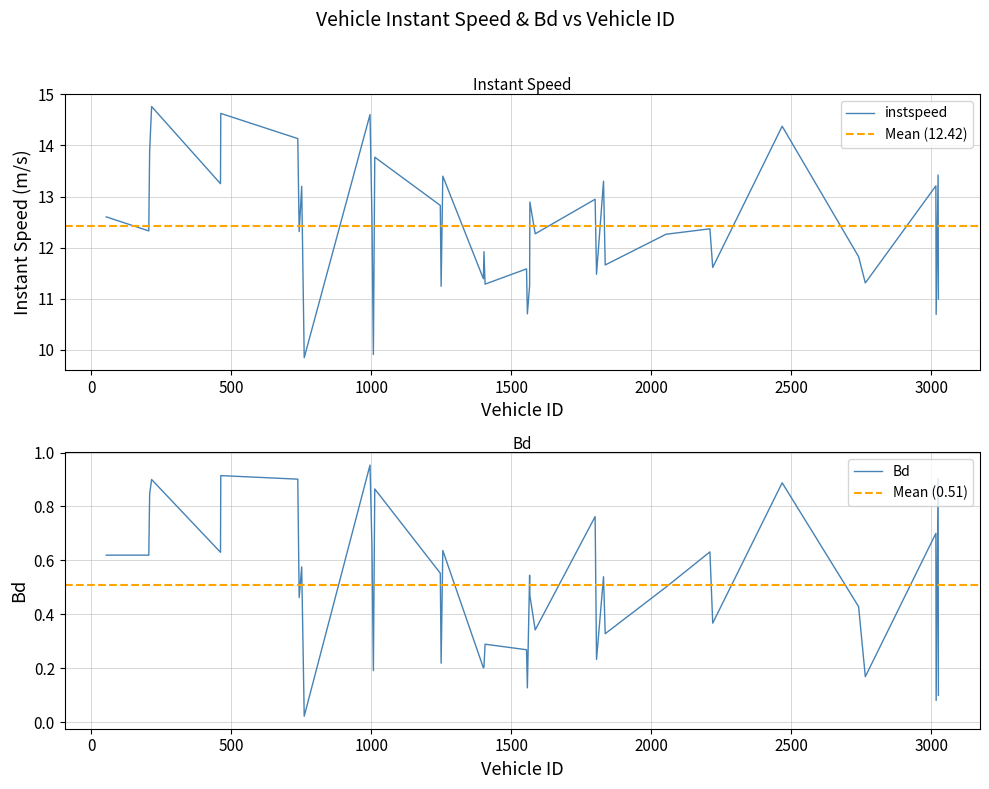

Between 2210.0 and 3018.0, which series saw the biggest shift?

instspeed